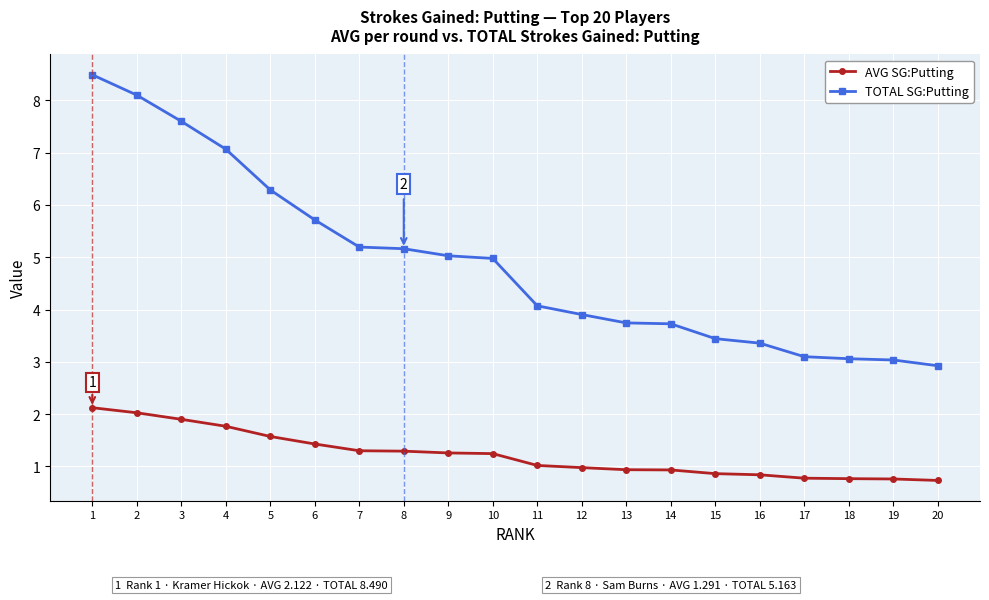

How many values in the TOTAL SG:Putting series are below 4?

9